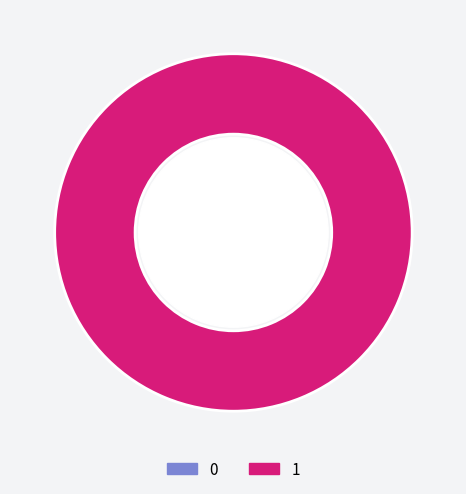

Combined, do 0 and 1 account for over 50%?

Yes